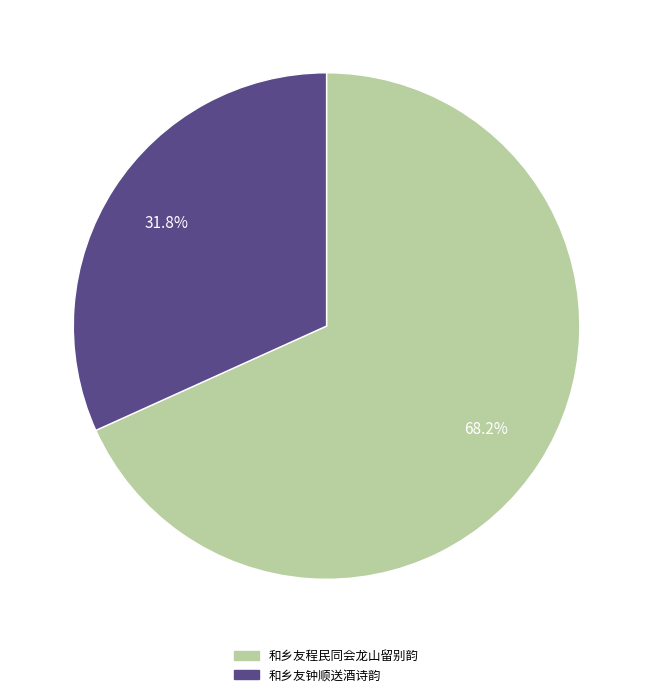

To the nearest percent, what is the combined percentage of 和乡友程民同会龙山留别韵 and 和乡友钟顺送酒诗韵?

100%